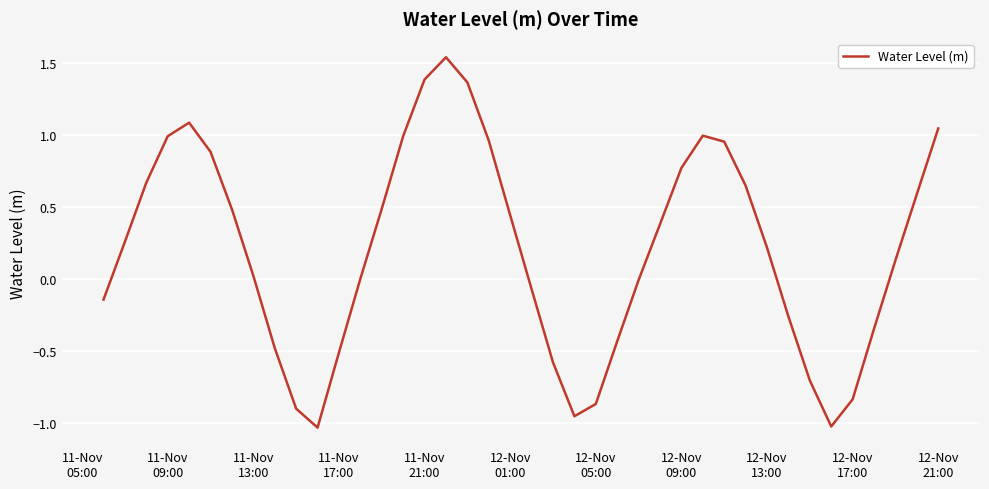

What is the difference between the maximum and minimum values?

2.6